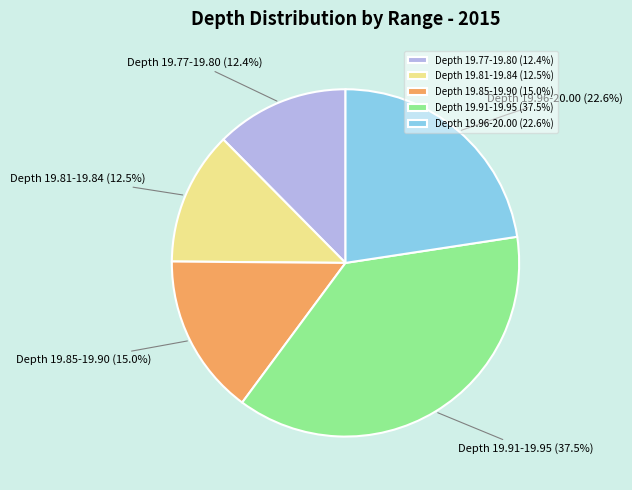

Which has a higher value, Depth 19.85-19.90 or Depth 19.91-19.95?

Depth 19.91-19.95